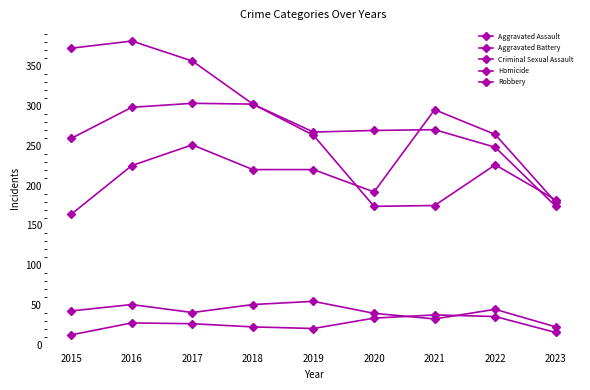

Is this an area chart (filled region under the line)?

No